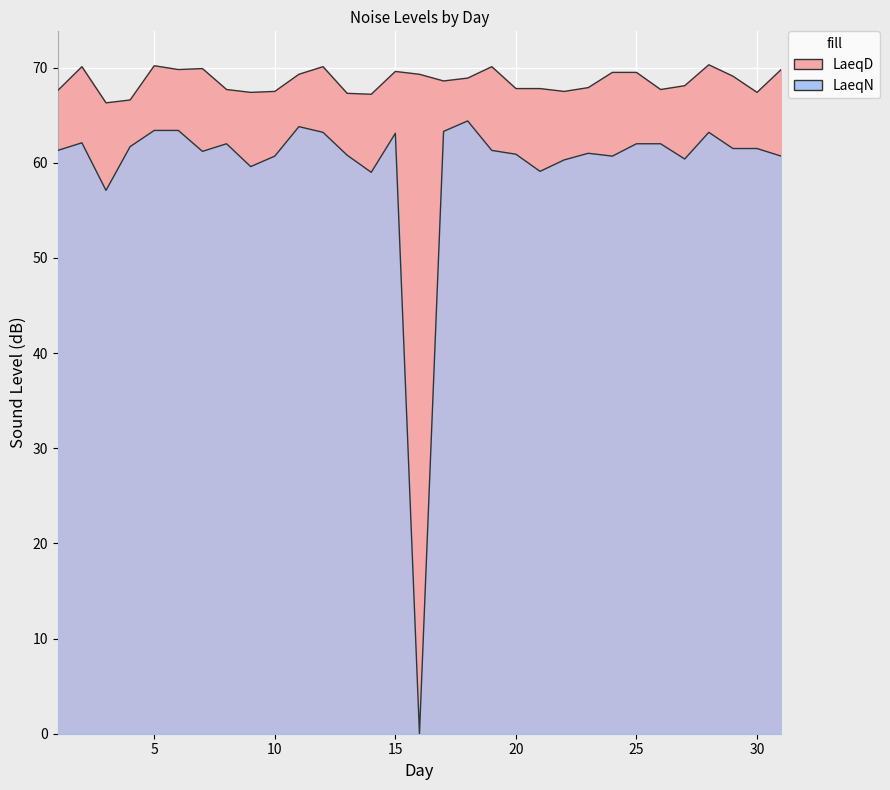

At which category does LaeqD reach its first local peak?

2